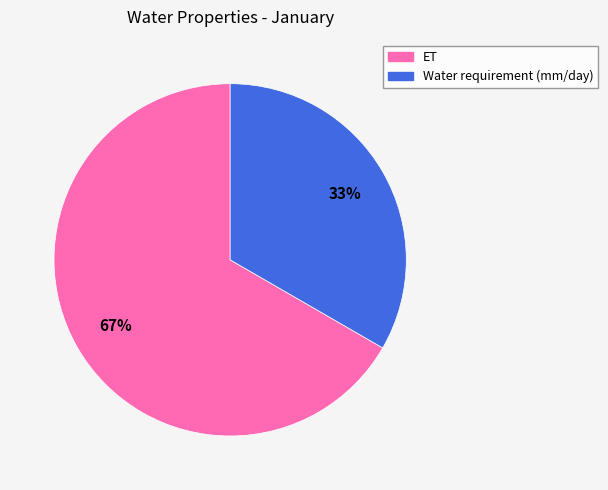

Rank the categories by value from lowest to highest.

Water requirement (mm/day), ET